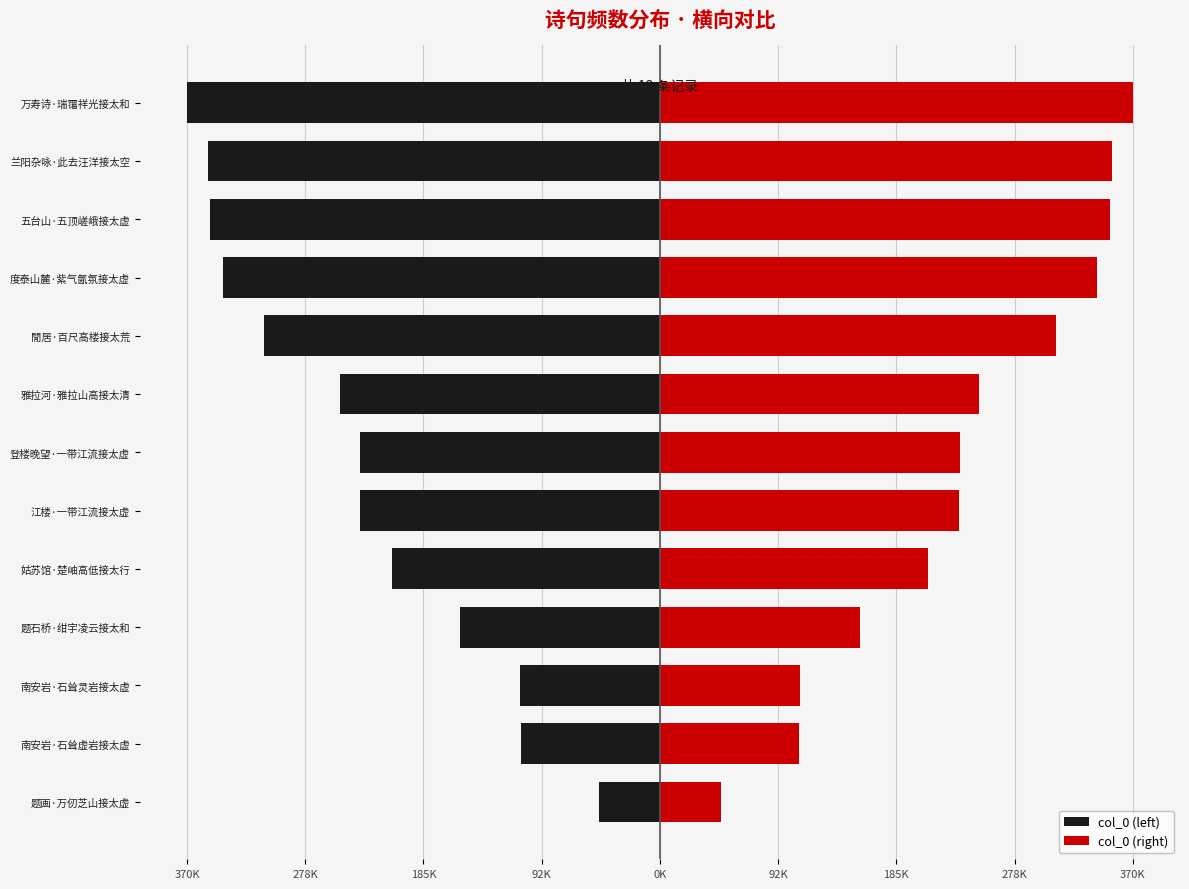

What is the highest value of the col_0 (left) series?

-48018